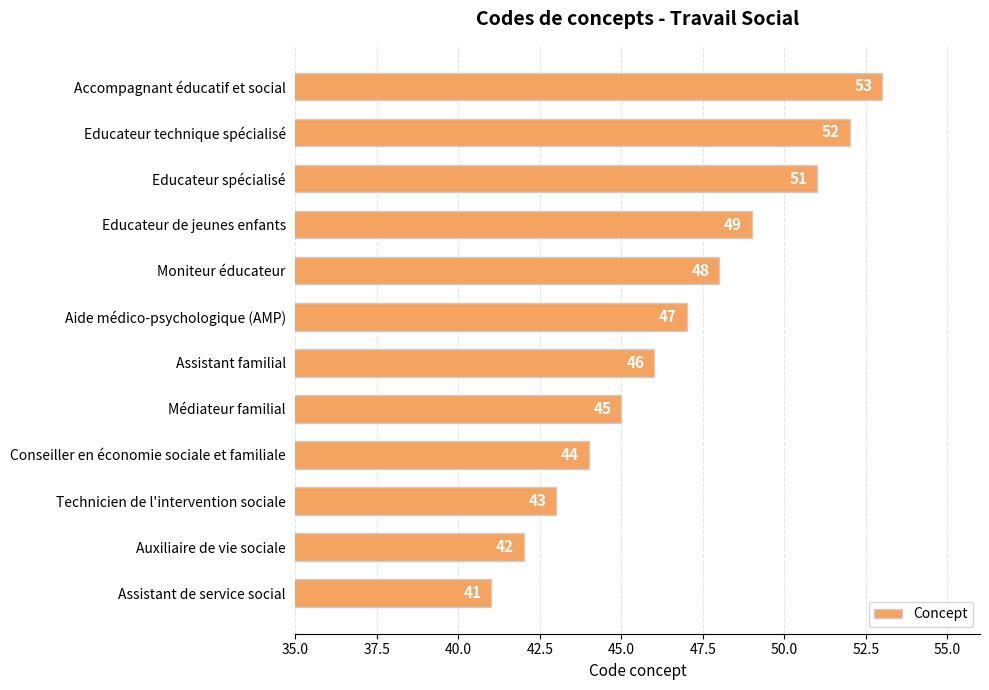

What is the difference between the values at Conseiller en économie sociale et familiale and Moniteur éducateur?

4